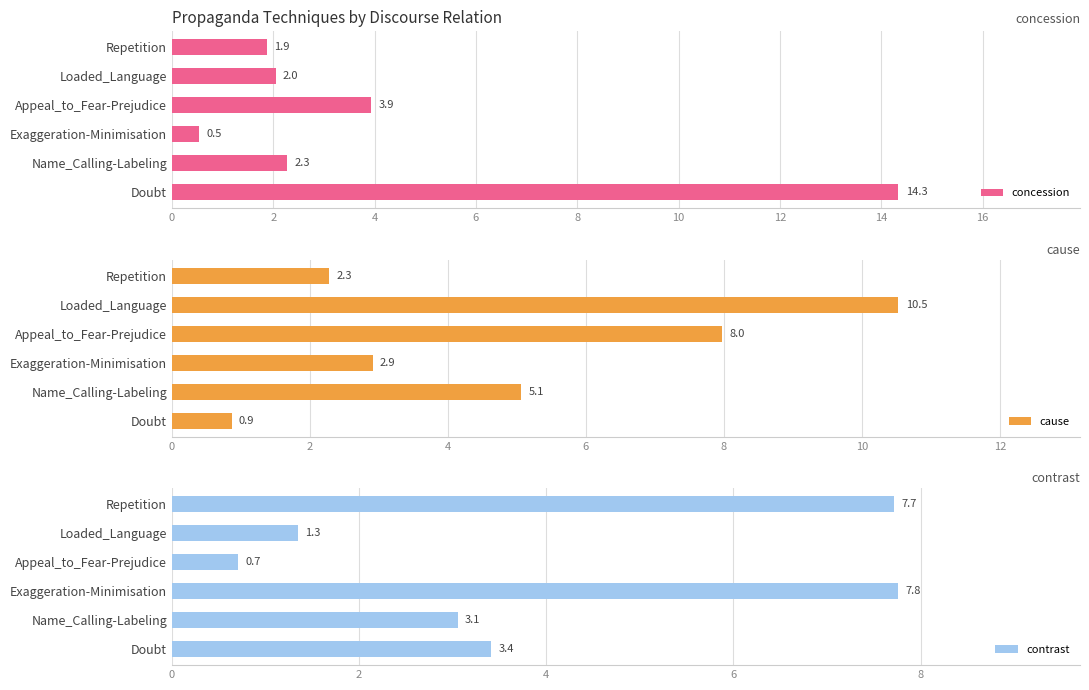

Rank the categories by contrast value from highest to lowest.

Exaggeration-Minimisation, Repetition, Doubt, Name_Calling-Labeling, Loaded_Language, Appeal_to_Fear-Prejudice